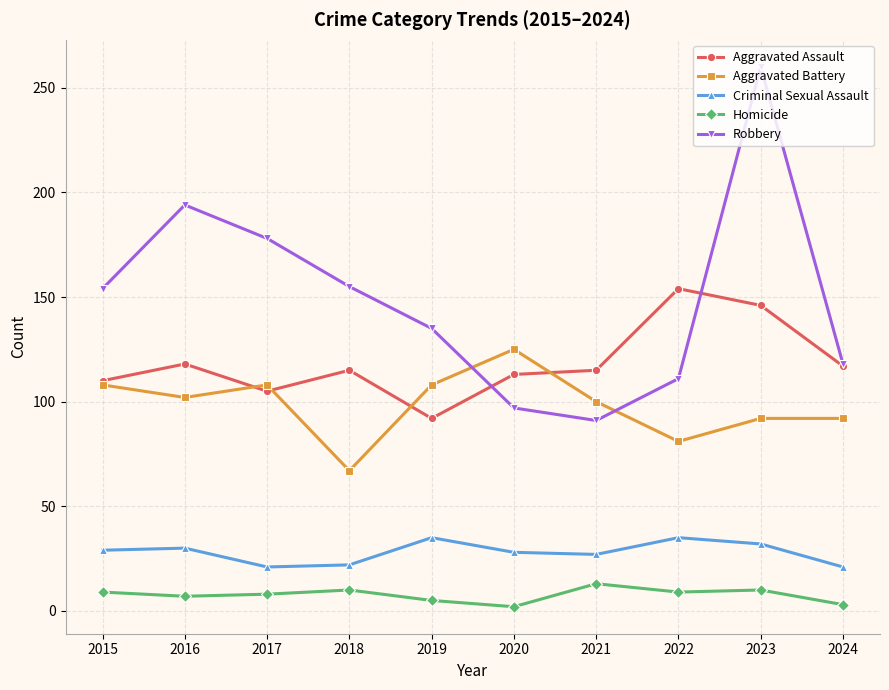

Is it true that Aggravated Battery equals 31 at 2019?

False